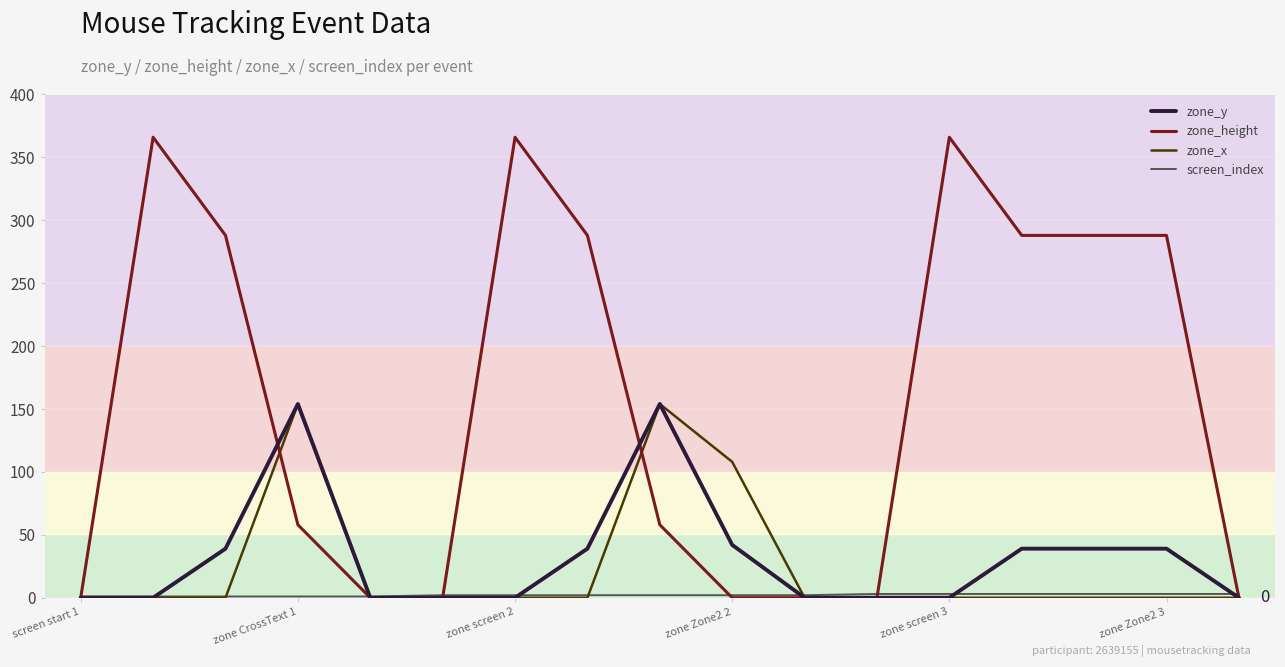

What is the maximum value shown in the chart?

366